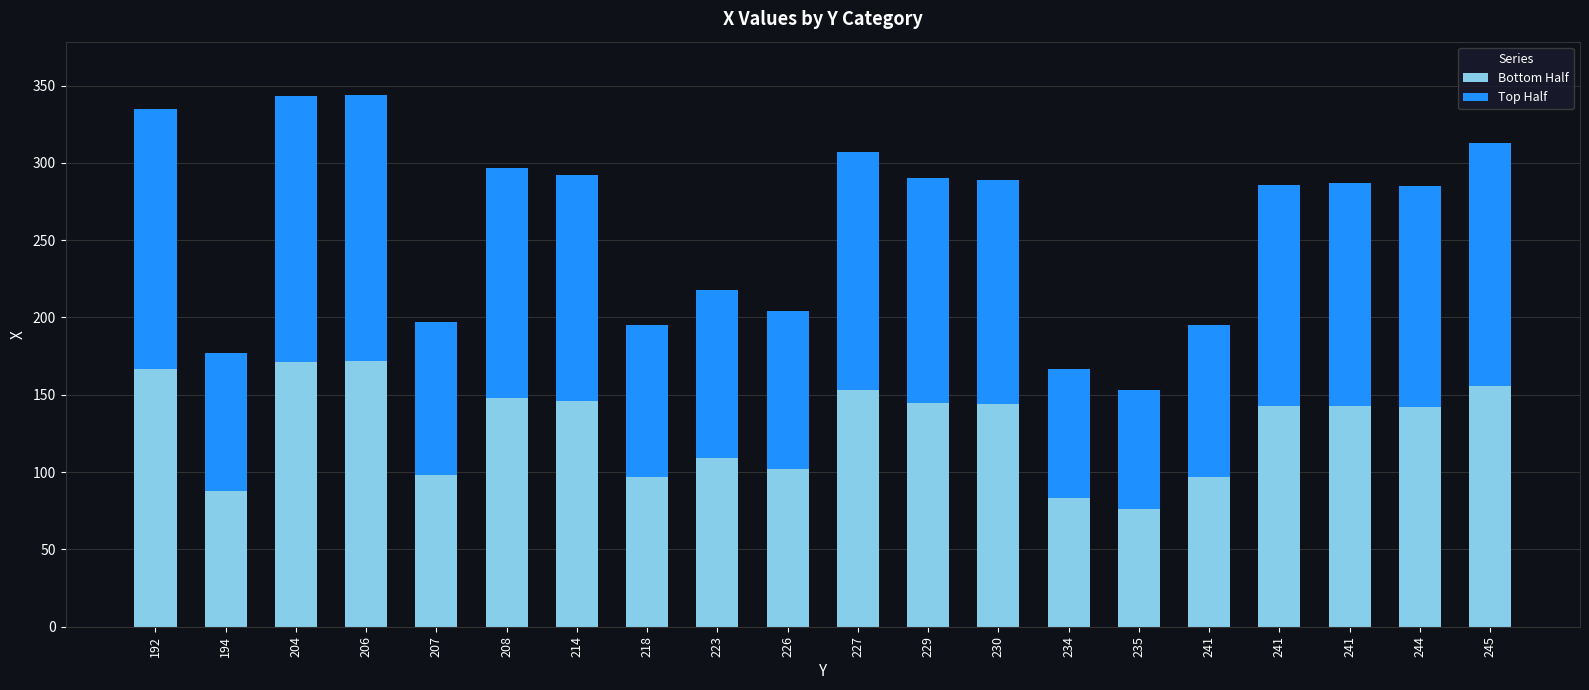

How many distinct data groups are displayed?

2